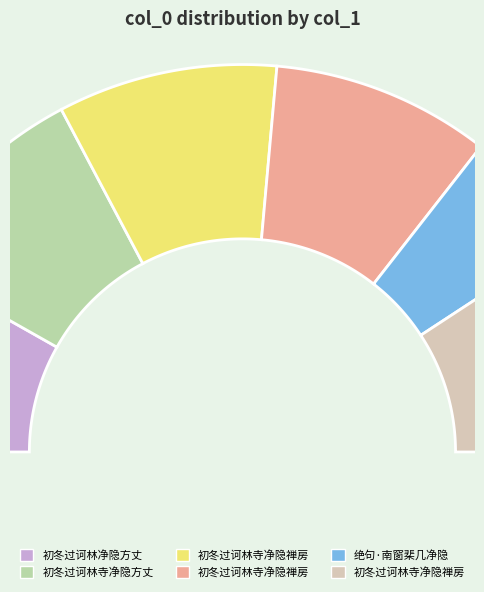

What percentage do 初冬过诃林寺净隐禅房 and 初冬过诃林净隐方丈 together represent?

34.8%